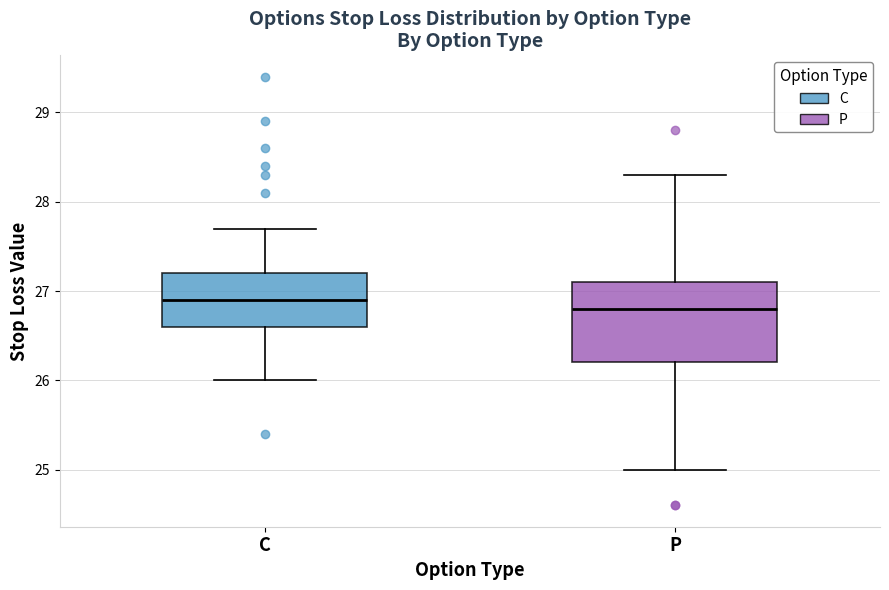

Comparing the boxes themselves (not the whiskers), which one is the tallest?

P